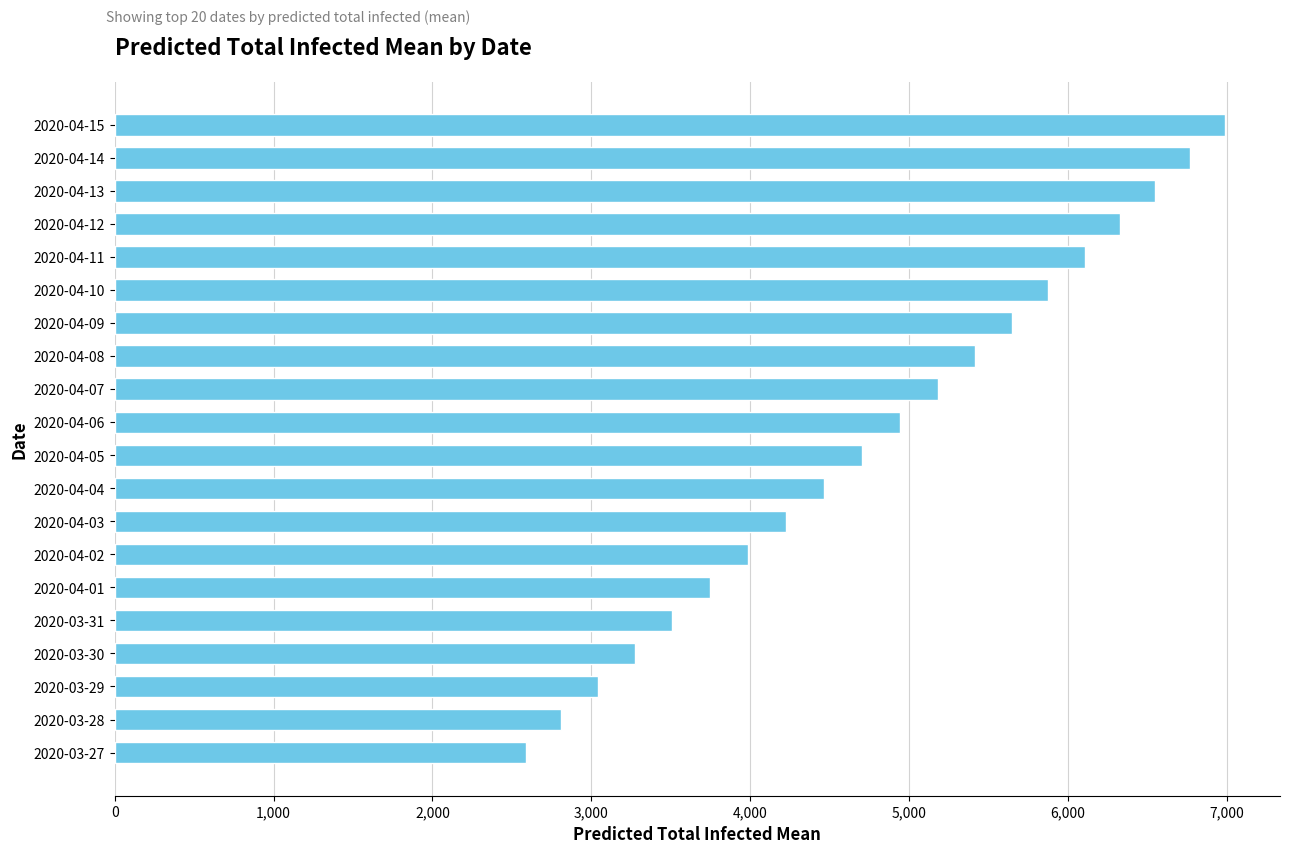

Which has a higher value, 2020-03-27 or 2020-04-06?

2020-04-06